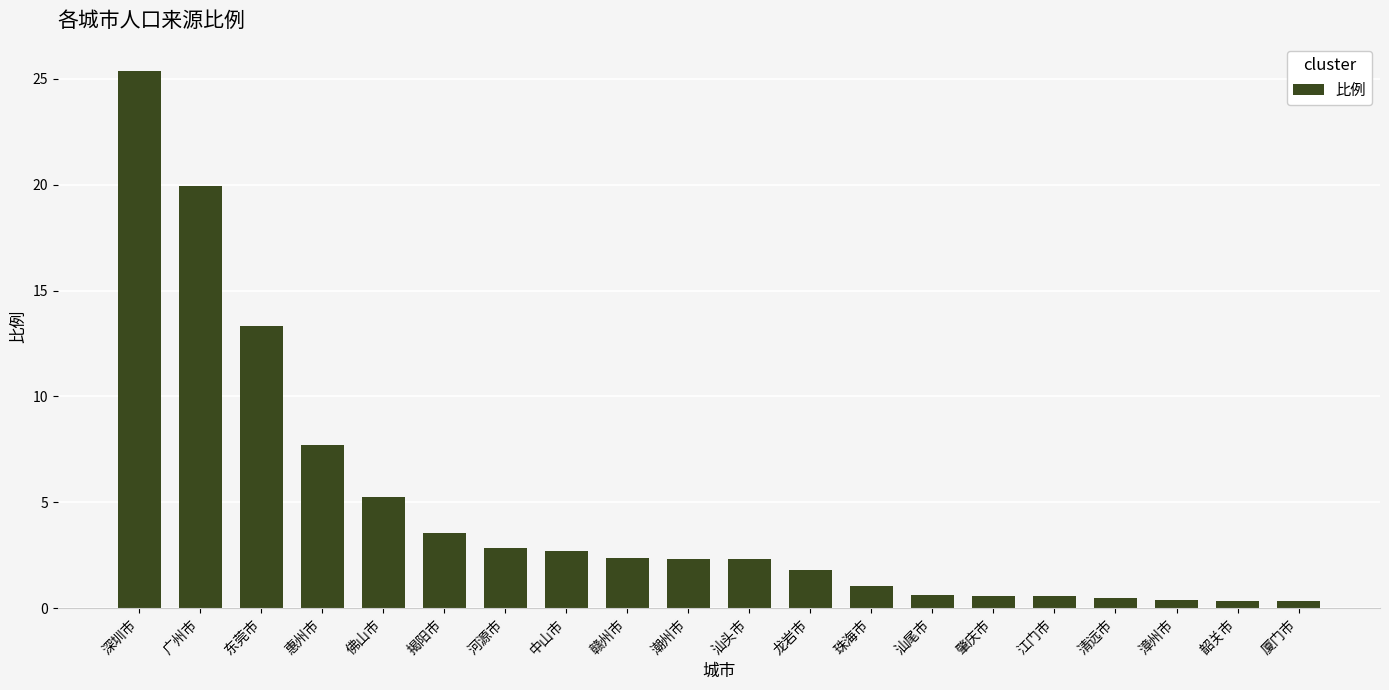

Which category has the highest value across all series?

深圳市